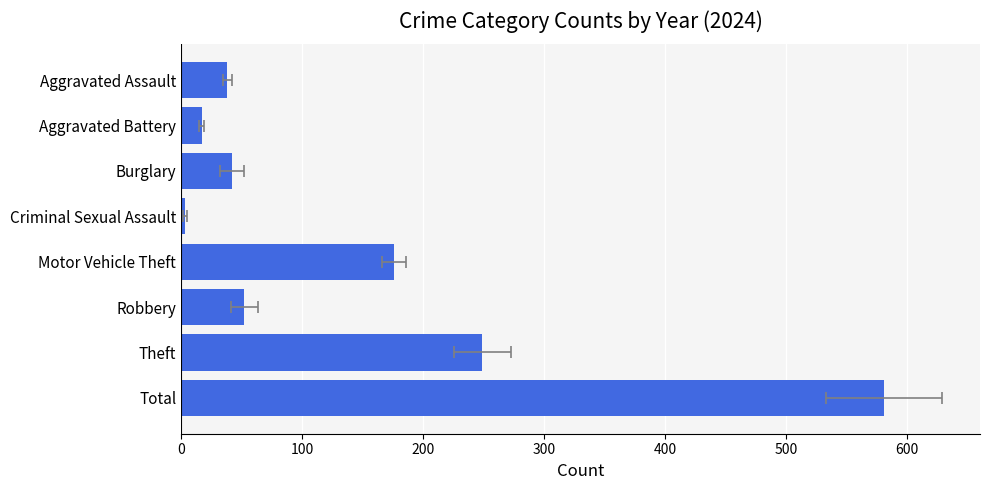

The value of 2024 at Criminal Sexual Assault is 1. True or false?

False